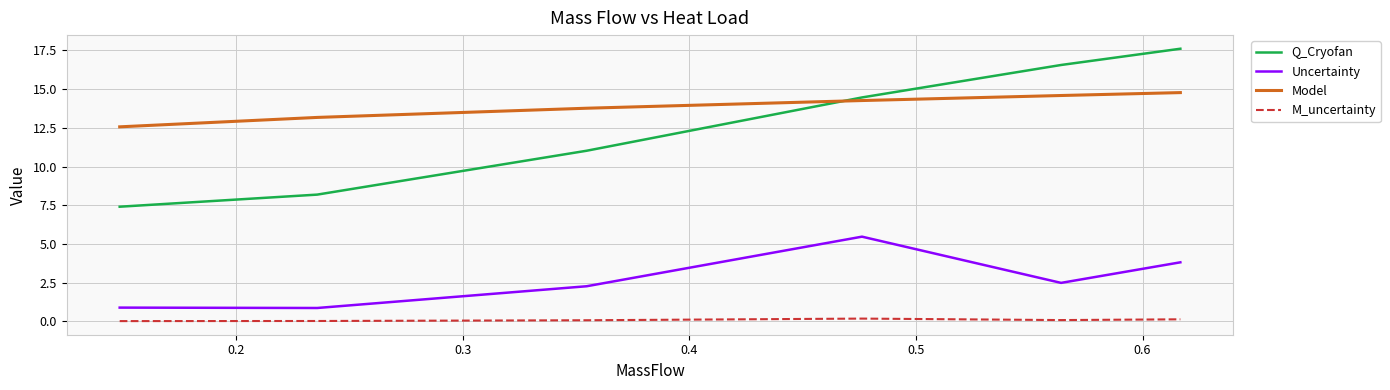

What is the difference between the second highest and second lowest values in the Q_Cryofan series?

8.4